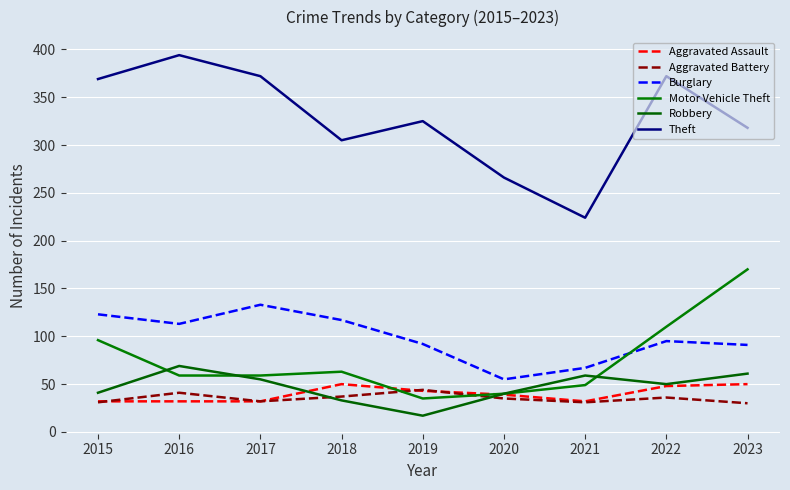

True or false: Burglary and Theft cross at least once.

False